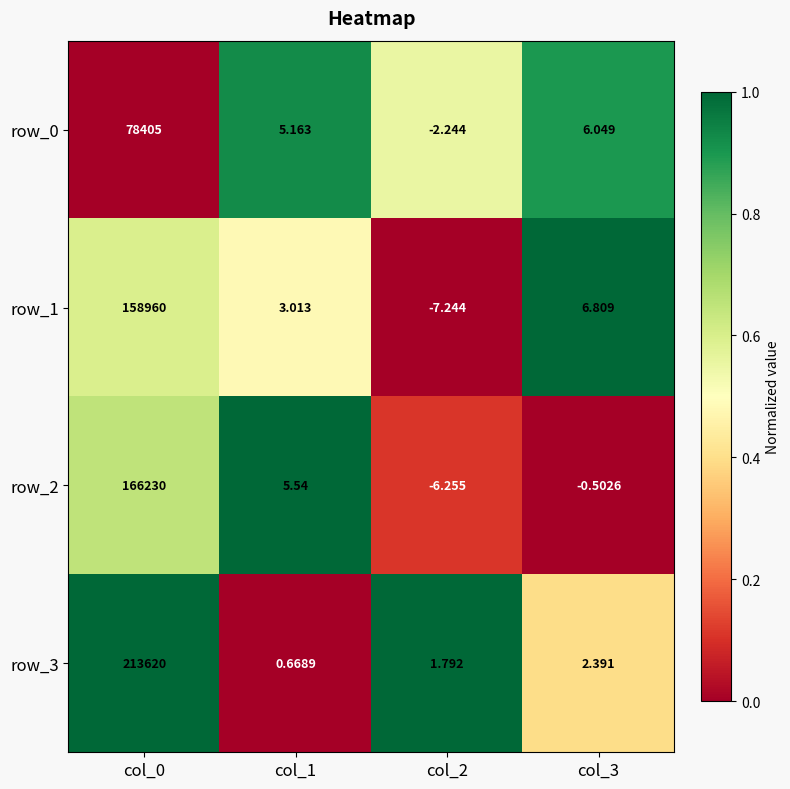

Rank the series by their maximum value, from lowest to highest.

row_0, row_1, row_2, row_3